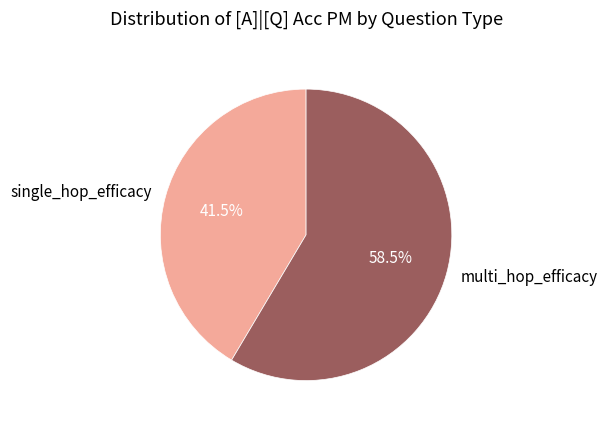

How many segments does this pie chart have?

2